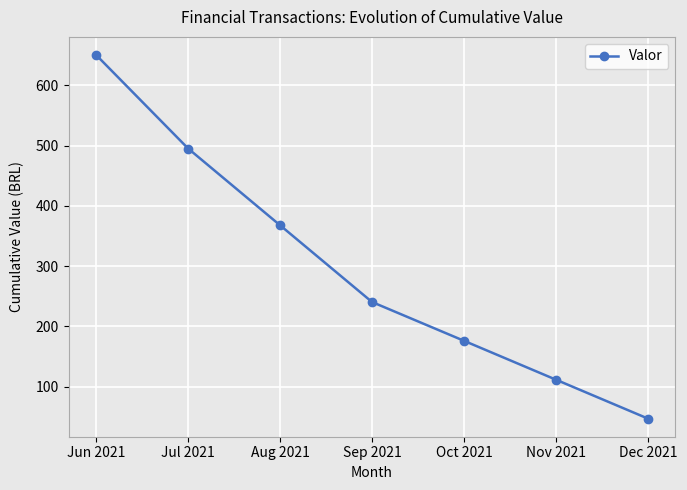

Which label corresponds to the smallest value in the chart?

Dec 2021